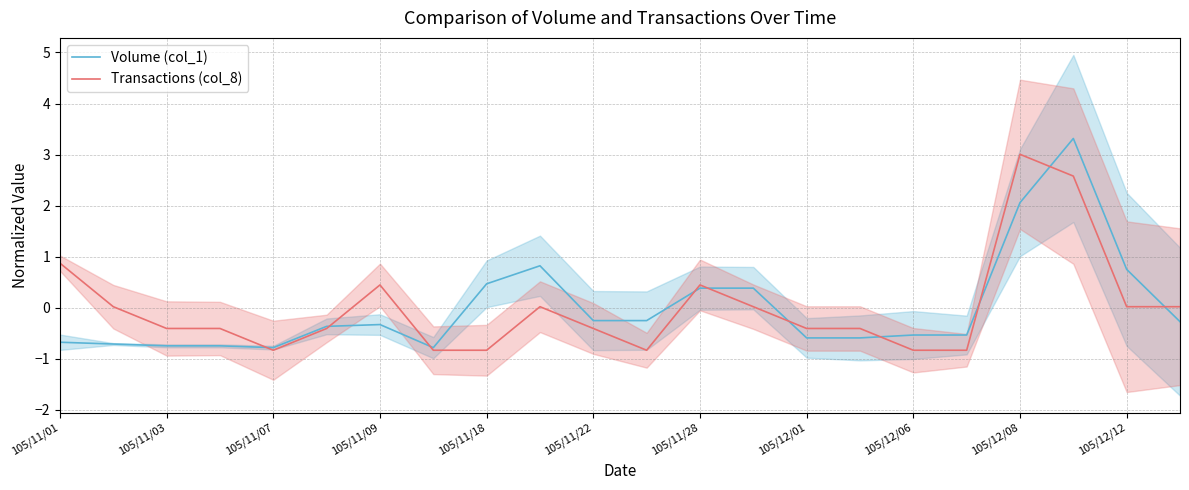

How many lines are shown in the chart?

2